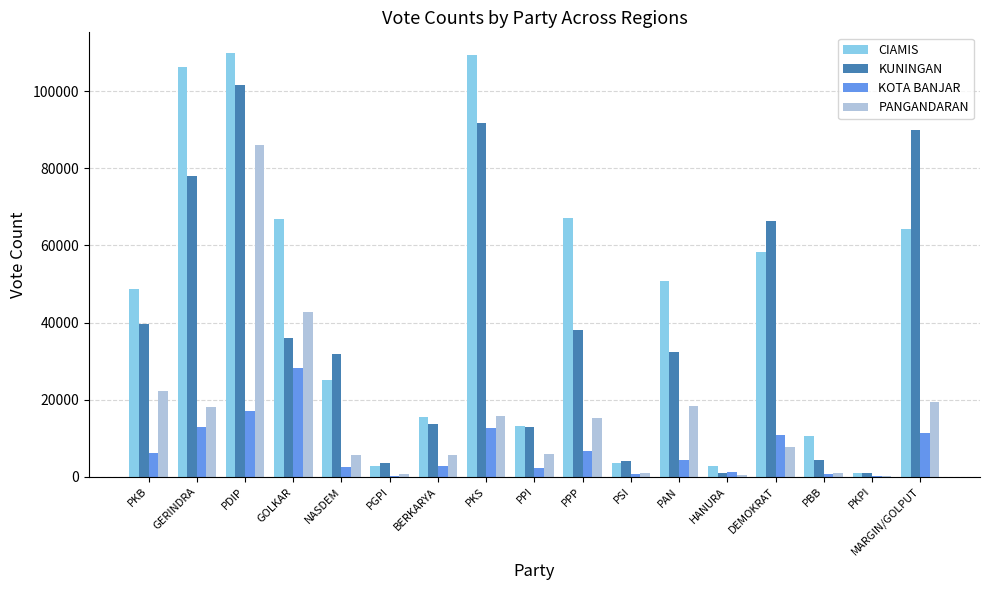

Is it true that KOTA BANJAR equals 2416 at NASDEM?

True